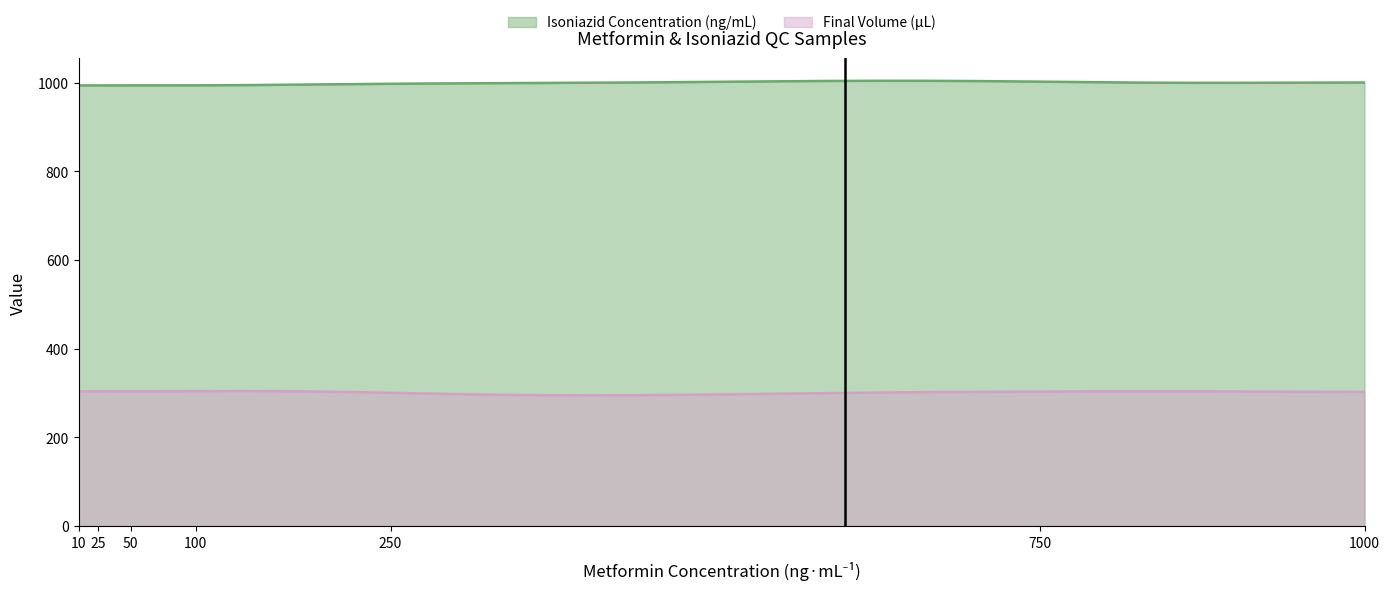

What is the value of the Final Volume (µL) point at the 5th from the left?

300